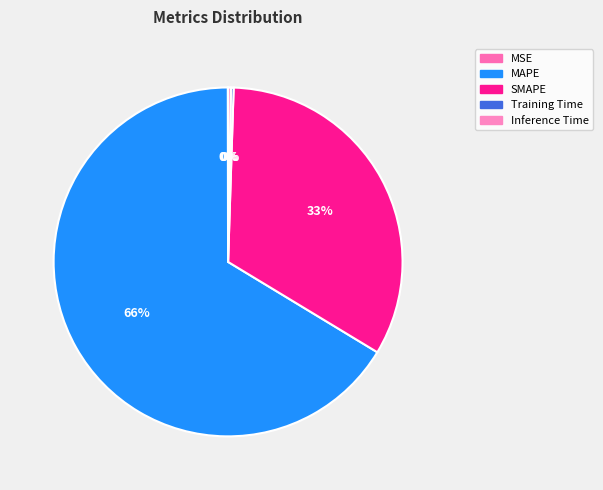

To the nearest percent, what is the combined percentage of Inference Time and Training Time?

1%